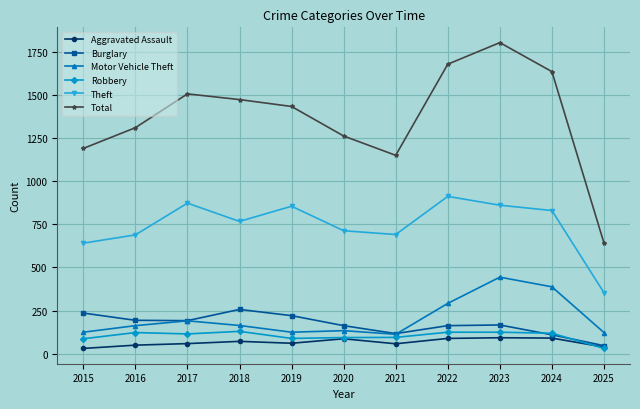

What is the approximate value of Robbery at 2022?

125